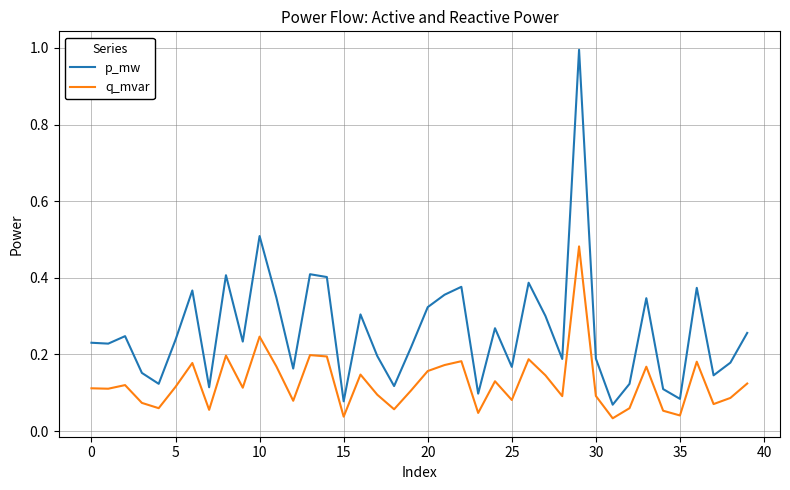

True or false: q_mvar and p_mw intersect in this chart.

False